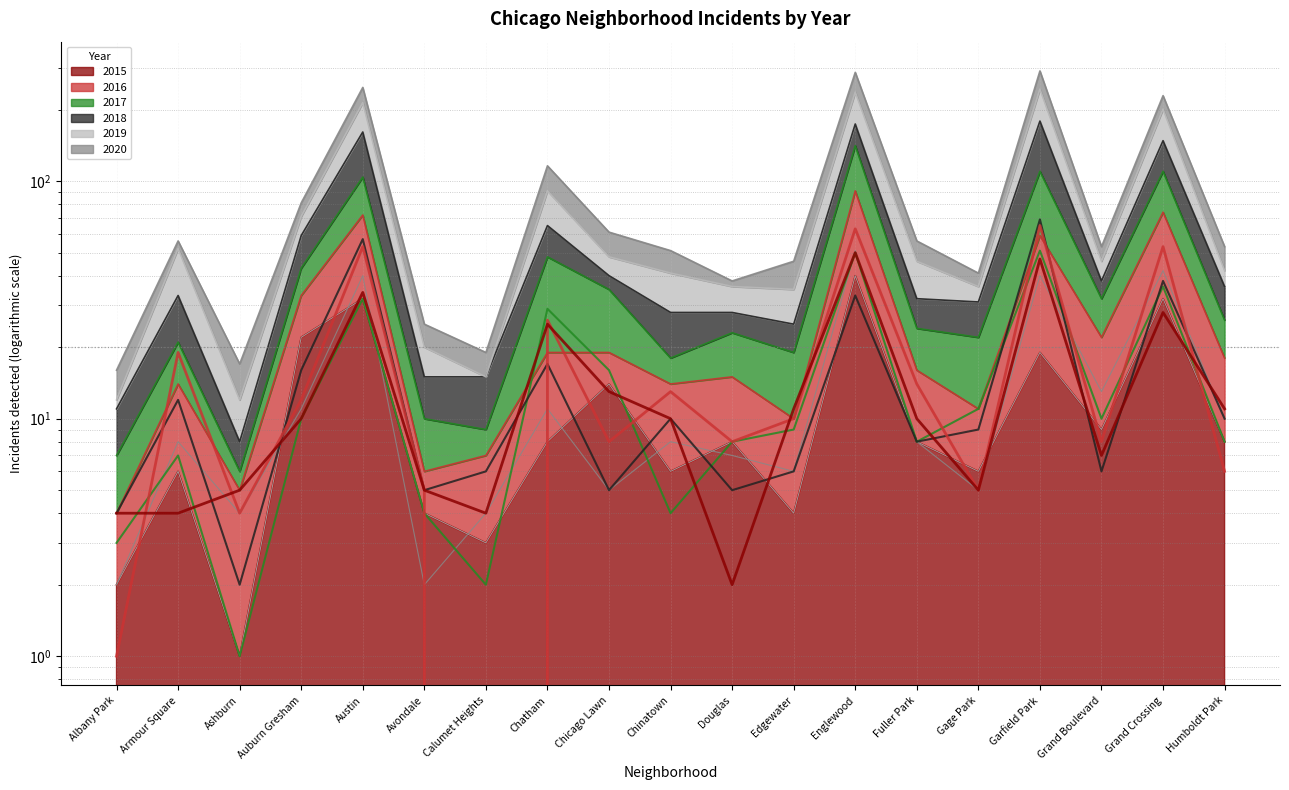

What is the label of the 12th point from the right?

Chatham